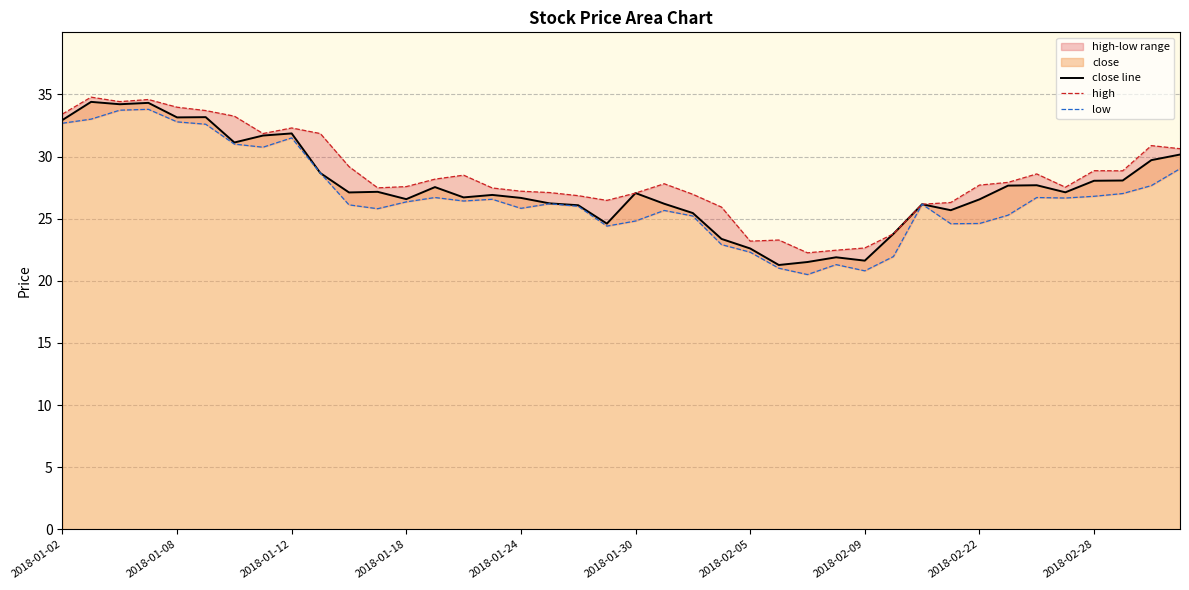

True or false: close line has a value of 33.5 at 2018-02-09.

False